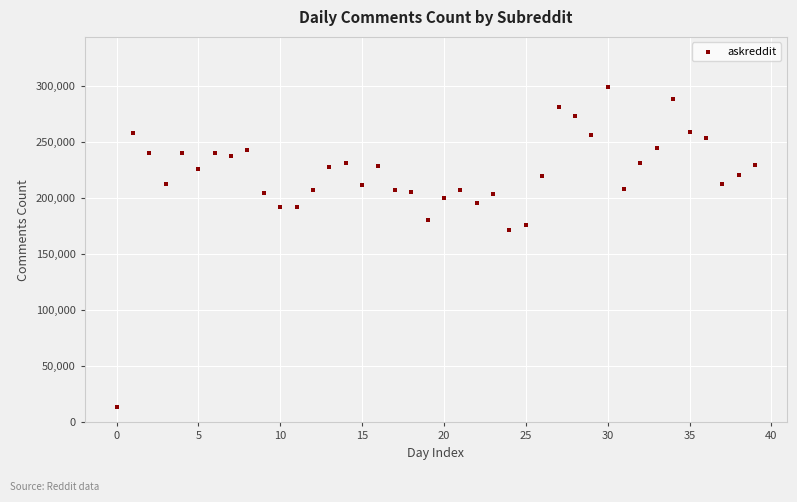

What Y value in the scatter plot is closest to 156618?

172139